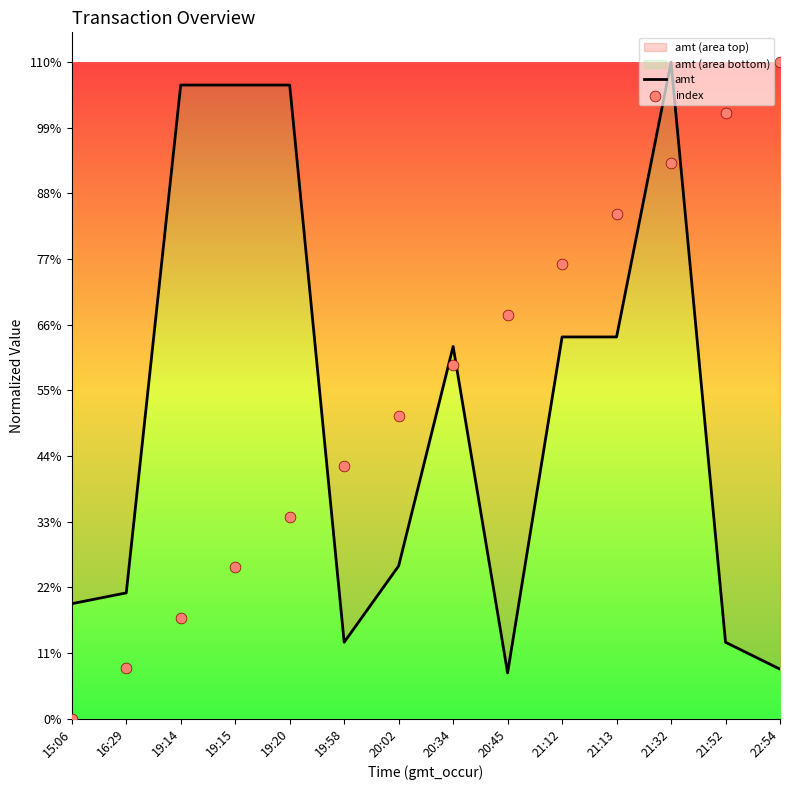

At how many categories does at least one series exceed 5437?

9